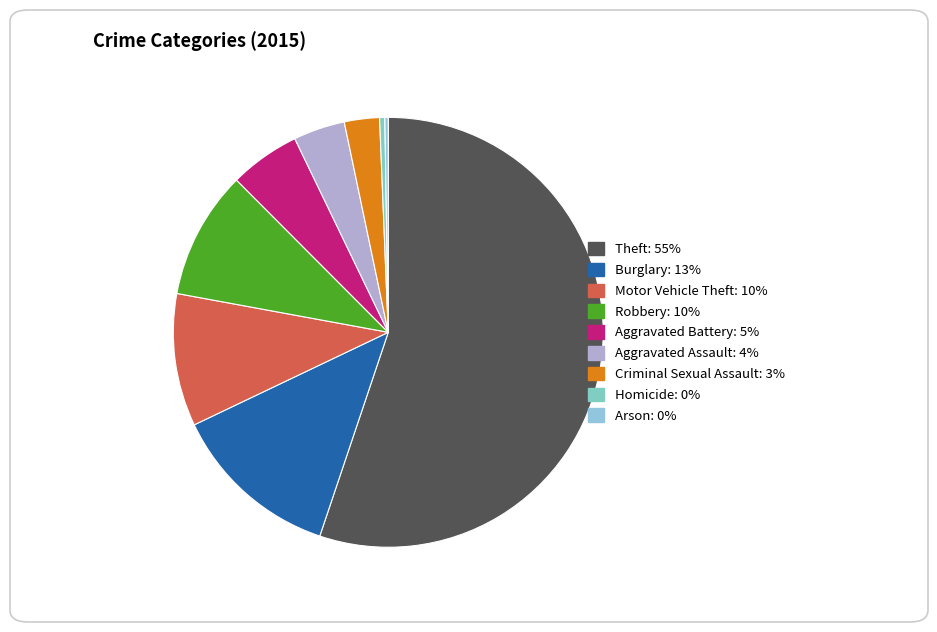

To the nearest percent, what is the combined percentage of Aggravated Battery and Theft?

60%